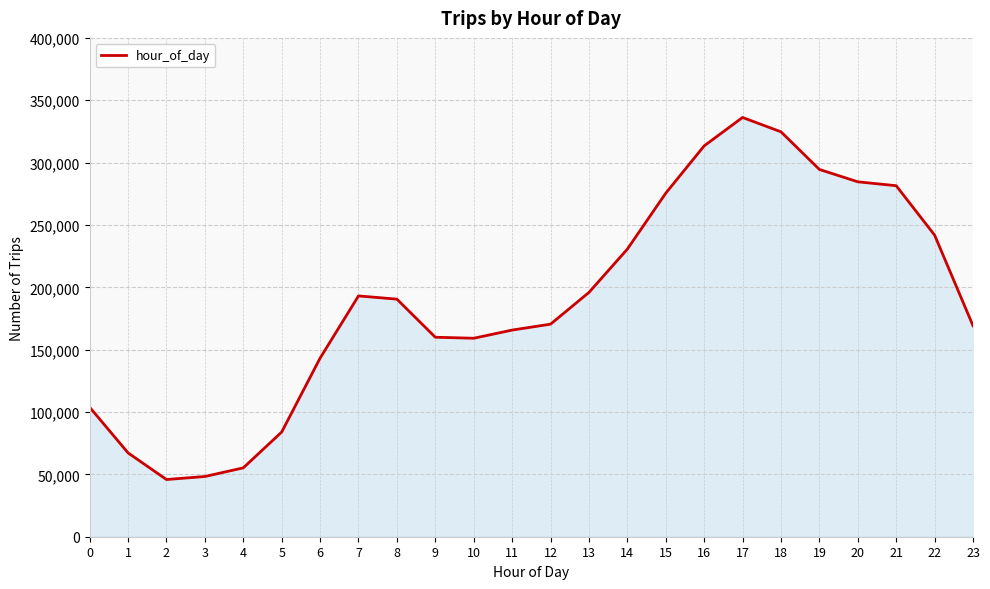

Between 7 and 9, which is larger?

7